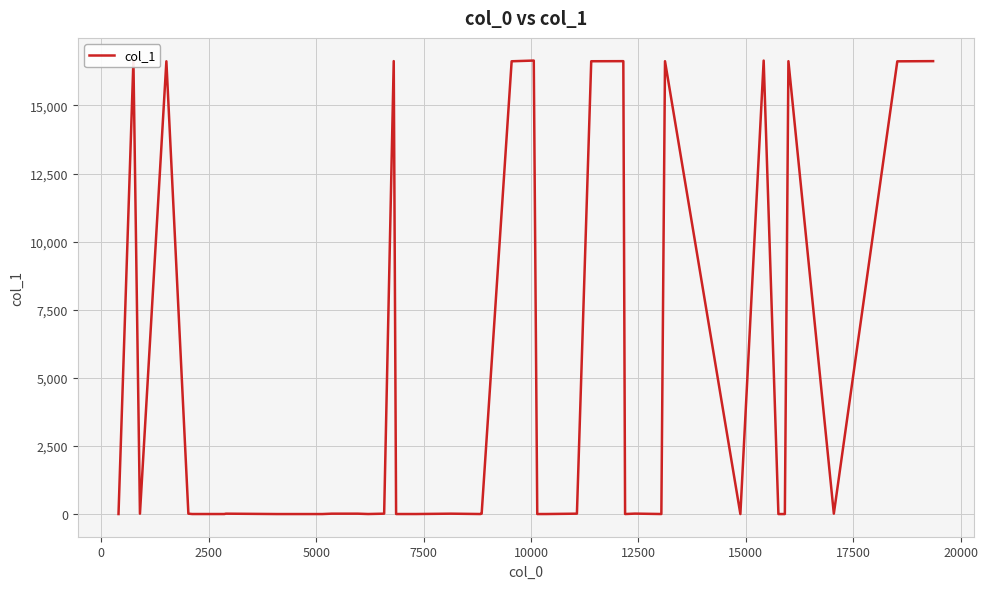

What is the maximum value shown in the chart?

16649